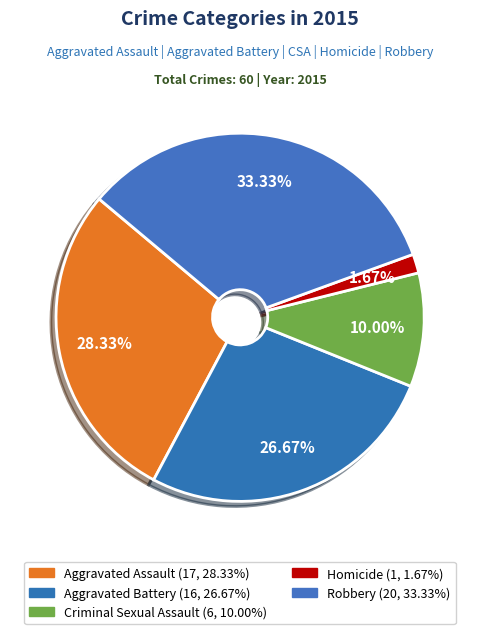

What portion of the pie excludes Aggravated Battery?

73.3%